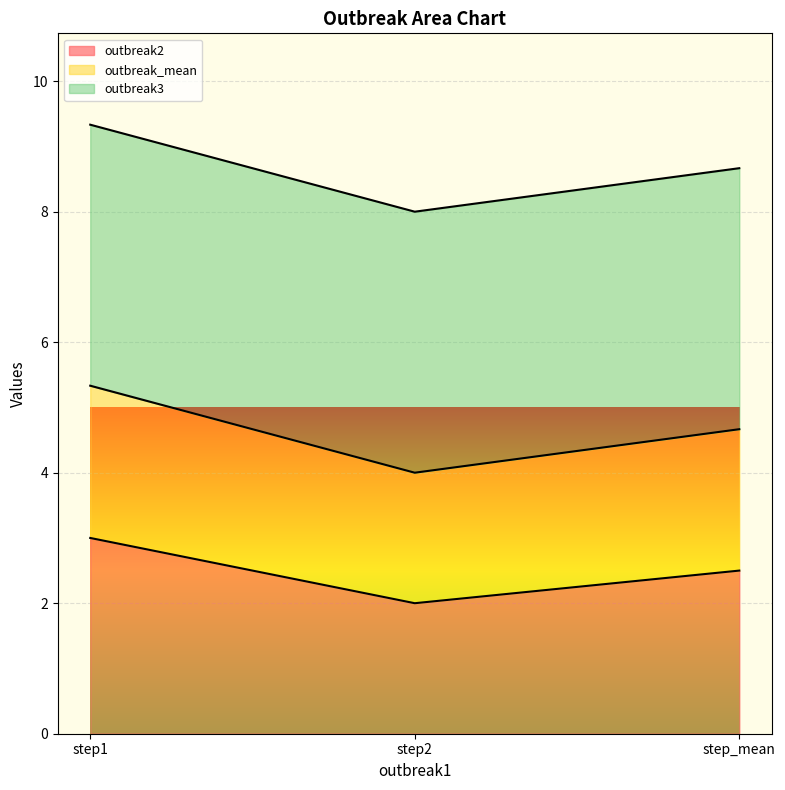

What is the average value of the outbreak_mean series?

4.7